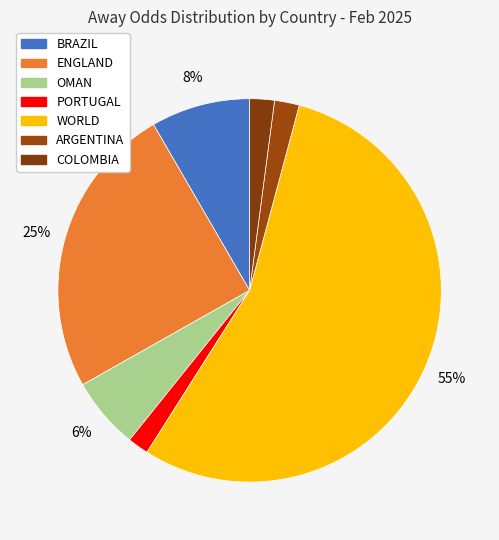

Is there a majority slice in this chart?

Yes